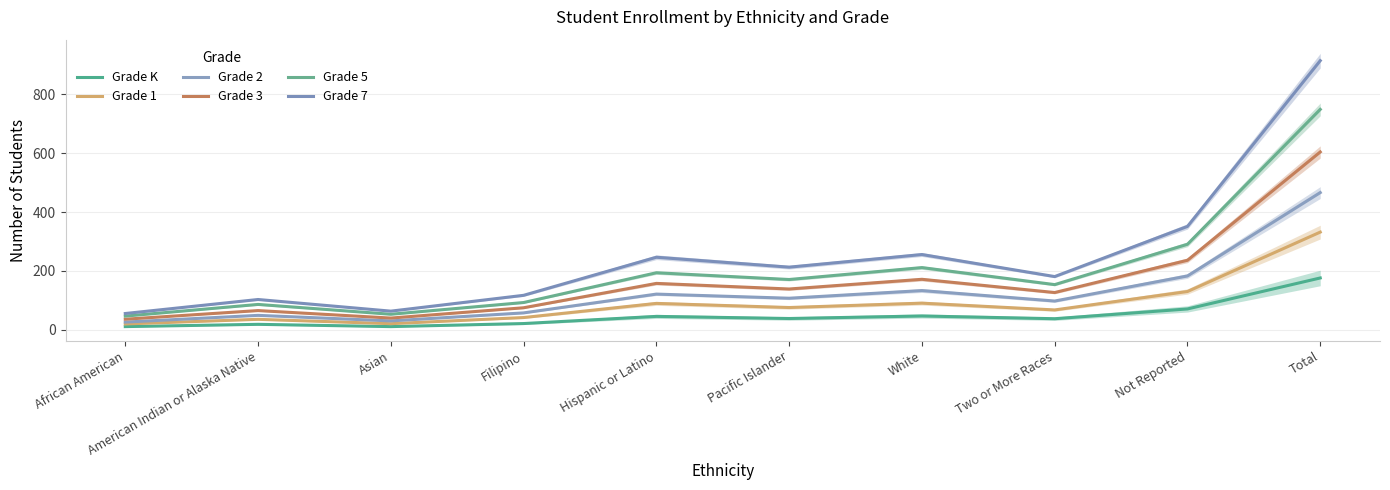

Rank the series by their maximum value, from lowest to highest.

Grade K, Grade 1, Grade 2, Grade 3, Grade 5, Grade 7